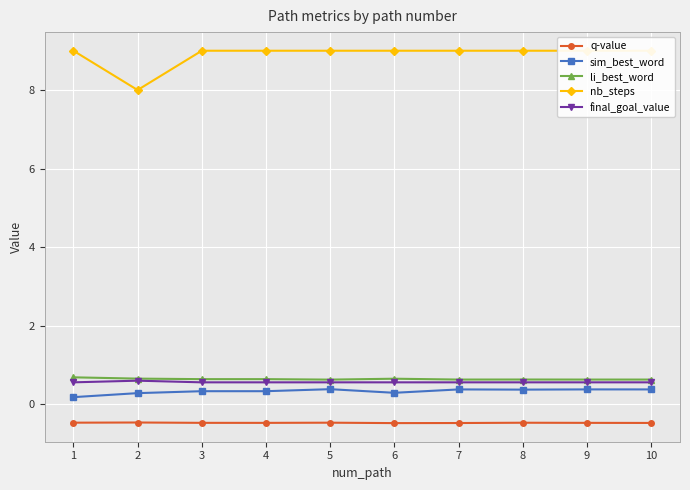

True or false: q-value and sim_best_word intersect in this chart.

False